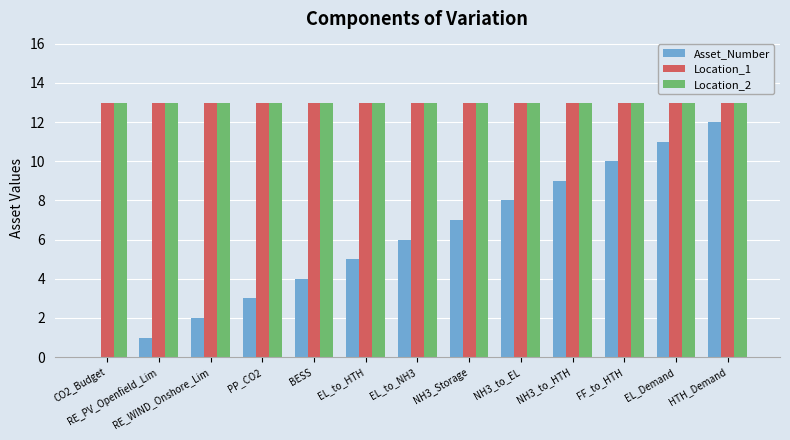

Are the bars grouped side by side (vs. stacked)?

Yes